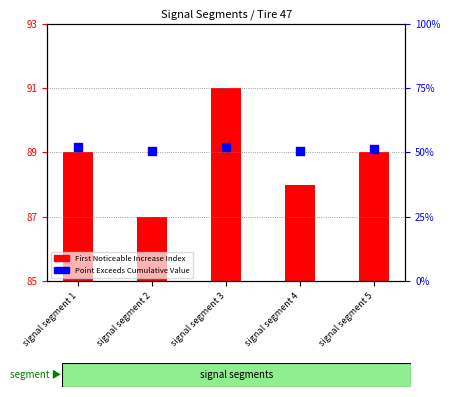

Which series has the largest Y range (max minus min)?

First Noticeable Increase Index